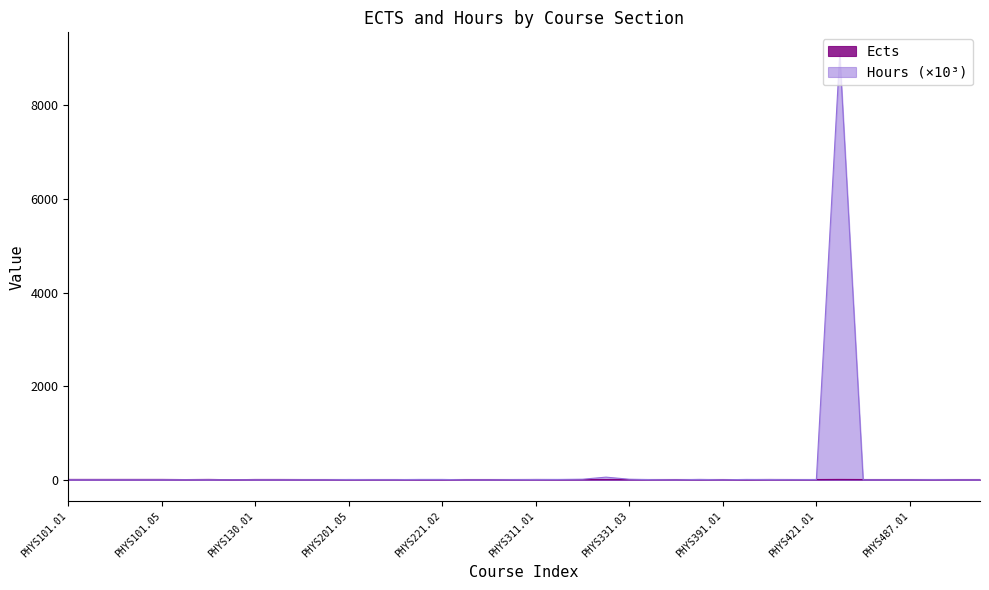

How many interior local valleys does the Hours series have?

4